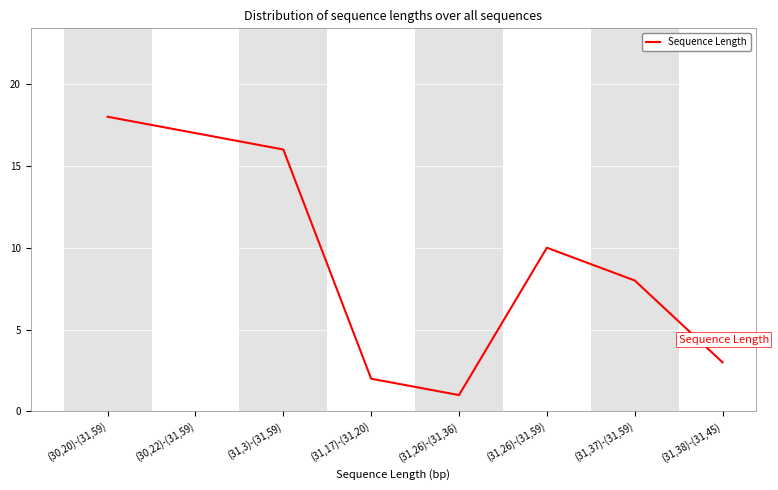

What position from the right is (31,26)-(31,36)?

4